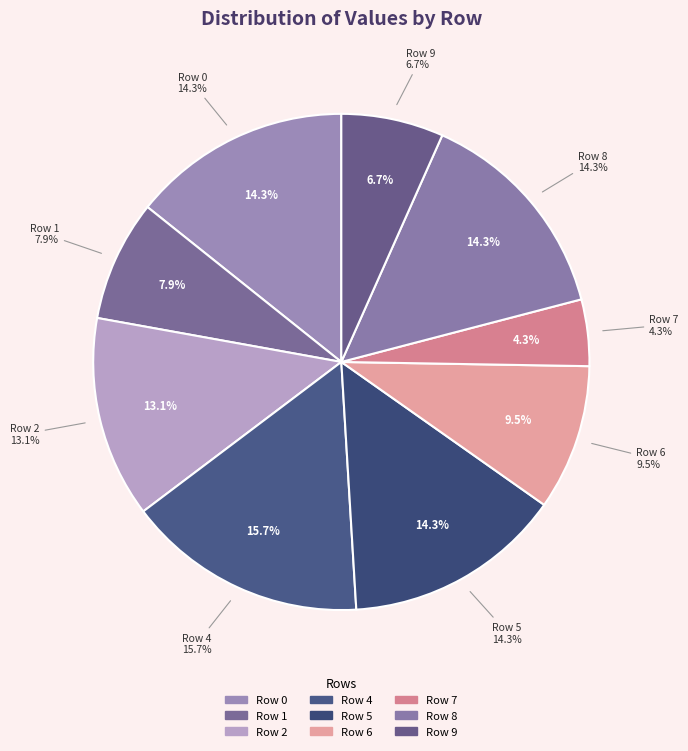

What percentage is the 5 slice, to the nearest percent?

14%